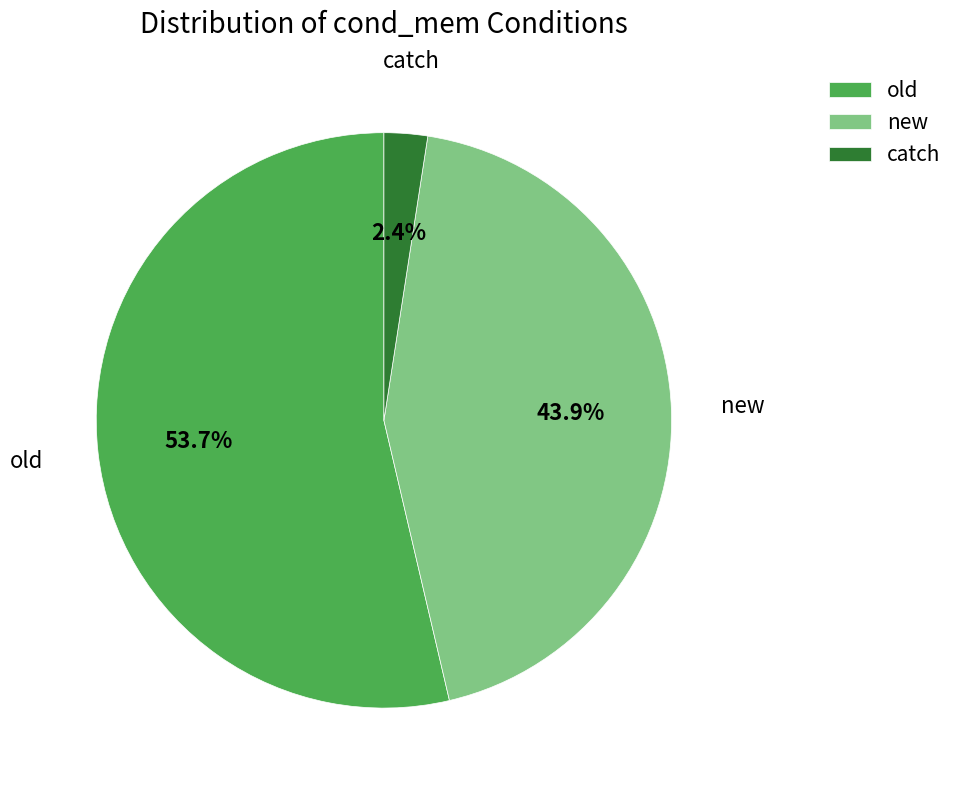

How many segments does this pie chart have?

3